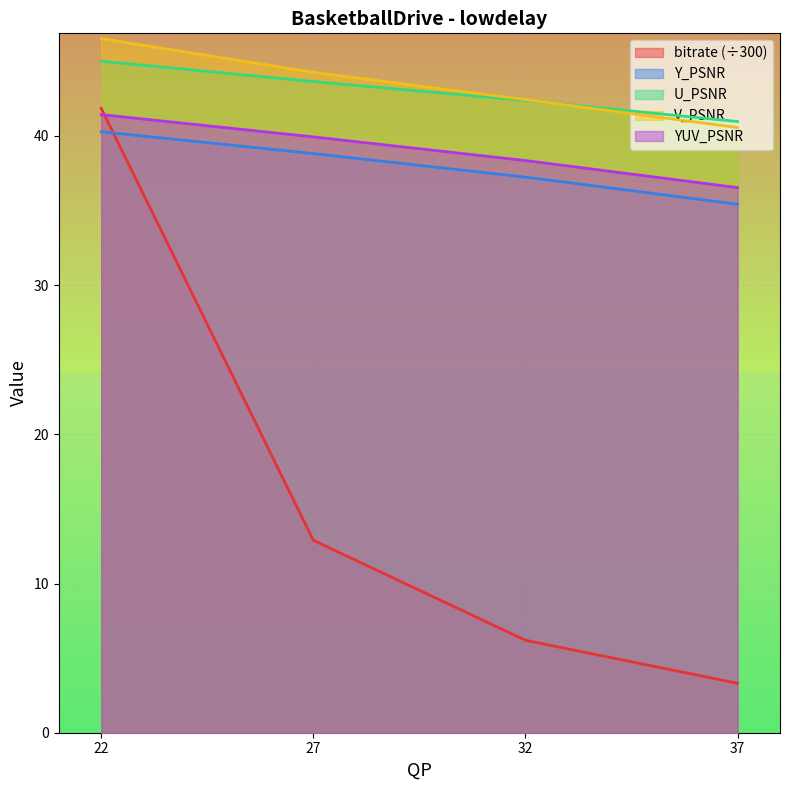

Which series has the widest spread of values?

bitrate (÷300)